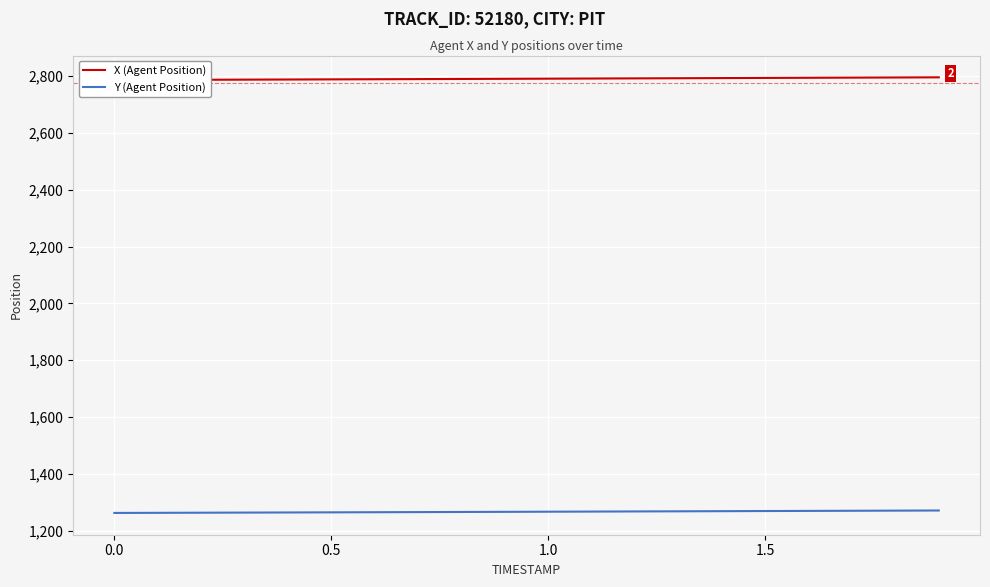

True or false: X (Agent Position) has more than 1 points higher than both neighbors.

False